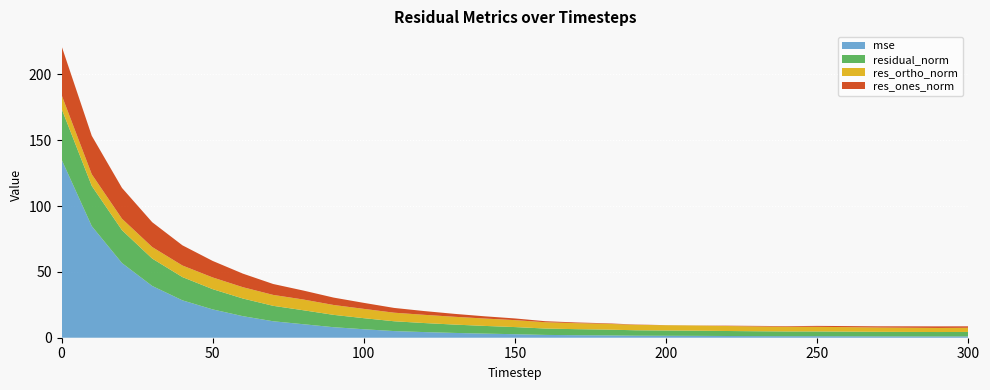

Reading right to left, transcribe all the data shown in this chart.

mse: 1.0	1.0	1.0	1.1	1.1	1.2	1.2	1.2	1.3	1.4	1.5	1.5	1.8	1.9	2.1	2.7	3.1	3.6	4.3	5.1	6.4	8.0	10.3	12.5	16.4	21.5	28.4	39.3	56.7	84.8	135.5
res_ones_norm: 1.1	1.2	1.1	0.9	0.8	0.7	0.5	0.4	0.3	0.1	0.1	0.3	0.4	0.5	0.8	1.3	1.7	2.2	2.9	3.6	4.6	5.6	6.8	8.3	10.3	12.6	15.3	18.9	23.4	29.2	37.2
res_ortho_norm: 3.2	3.1	3.2	3.3	3.4	3.5	3.6	3.7	3.8	3.9	4.0	4.1	4.4	4.6	4.8	5.3	5.6	5.9	6.2	6.5	7.1	7.5	8.1	8.3	8.6	8.9	8.8	8.8	8.7	8.8	10.4
residual_norm: 3.4	3.3	3.4	3.4	3.5	3.6	3.6	3.7	3.8	3.9	4.0	4.1	4.4	4.6	4.8	5.4	5.9	6.3	6.9	7.5	8.4	9.4	10.6	11.7	13.4	15.4	17.7	20.8	25.0	30.5	38.6